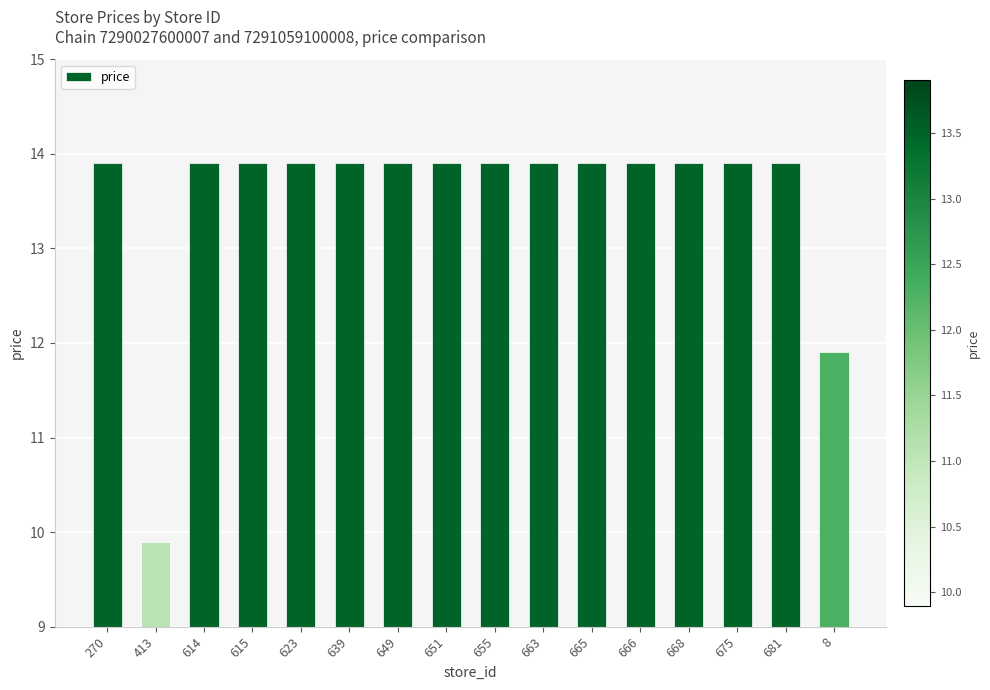

Reading right to left, extract all data points from this chart.

8=11.9	681=13.9	675=13.9	668=13.9	666=13.9	665=13.9	663=13.9	655=13.9	651=13.9	649=13.9	639=13.9	623=13.9	615=13.9	614=13.9	413=9.9	270=13.9